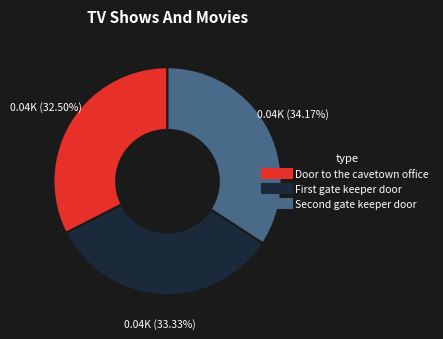

Which category has the biggest portion of the pie?

Second gate keeper door